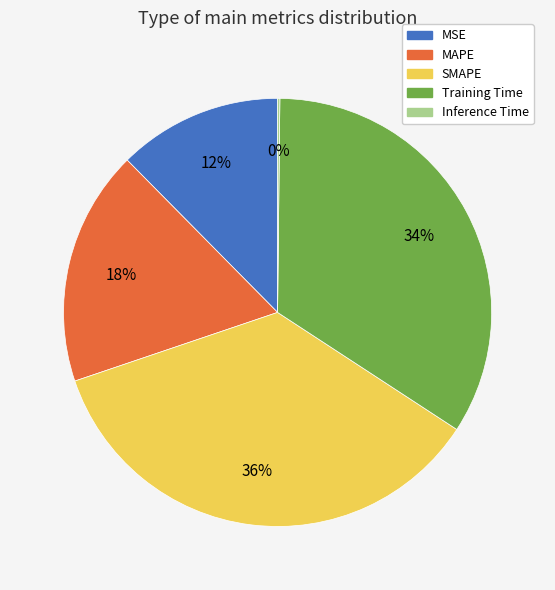

True or false: SMAPE accounts for 36% of the total.

True